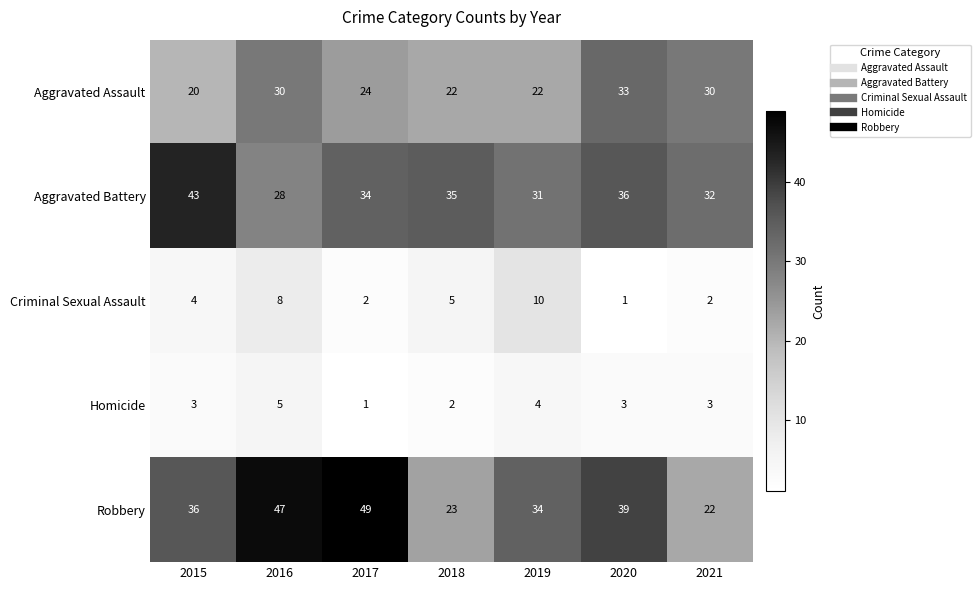

True or false: Robbery has a value of 47 at 2019.

False